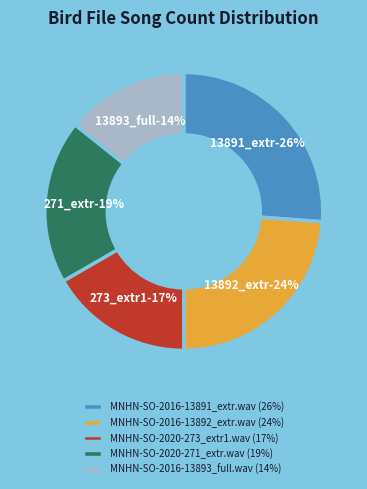

How many segments does this pie chart have?

5